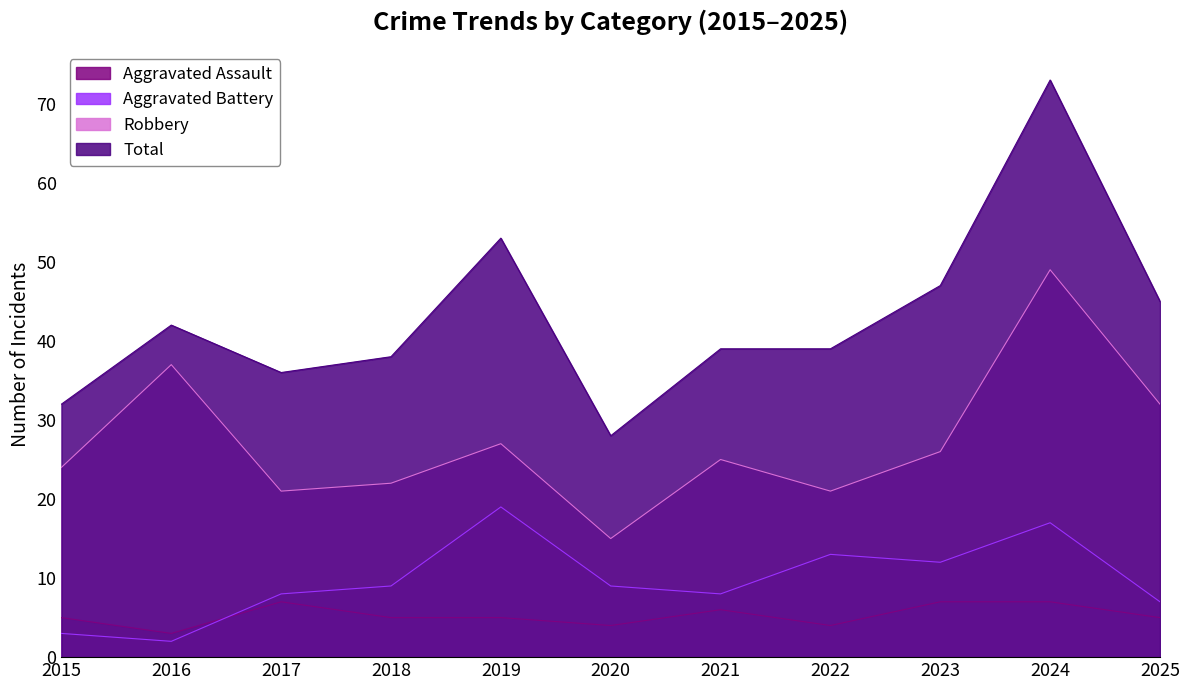

What is the sum of the Aggravated Assault values at 2016 and 2020?

7